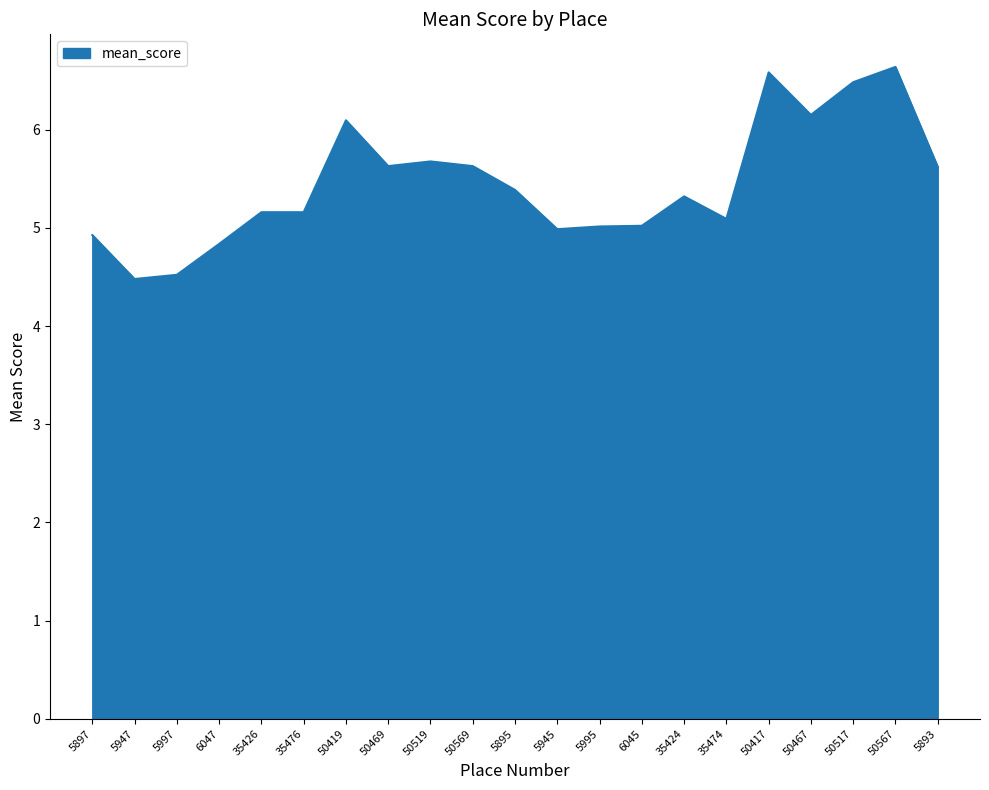

The chart shows a value of 5.0 at 5945. True or false?

True